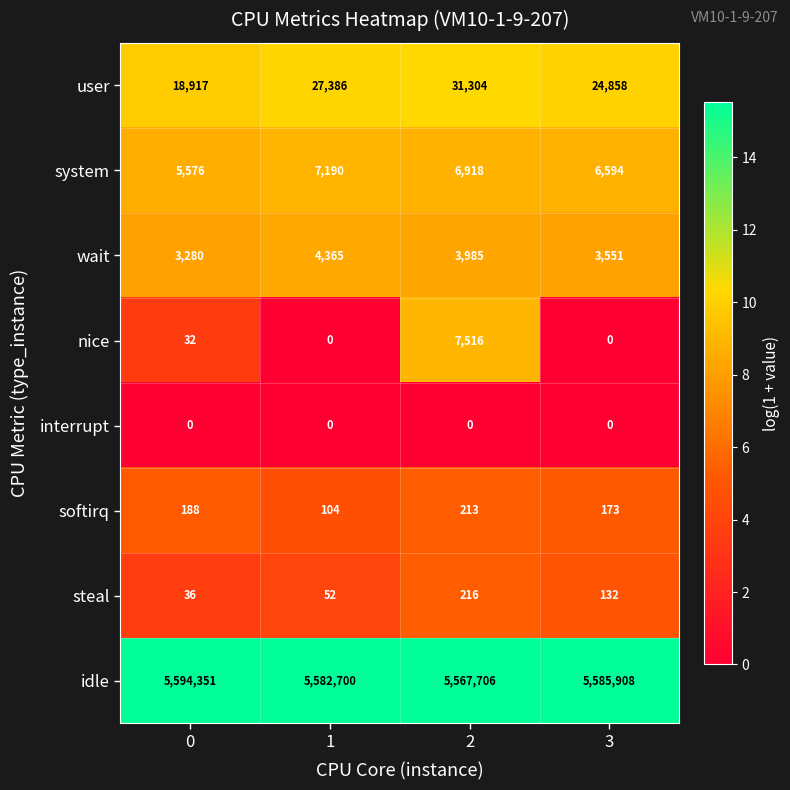

At how many categories does at least one series exceed 14?

4